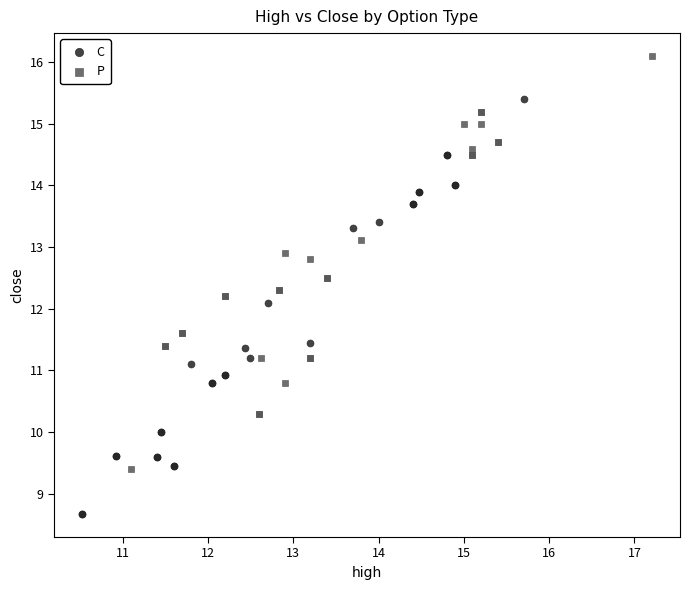

Which series has the largest Y range (max minus min)?

C